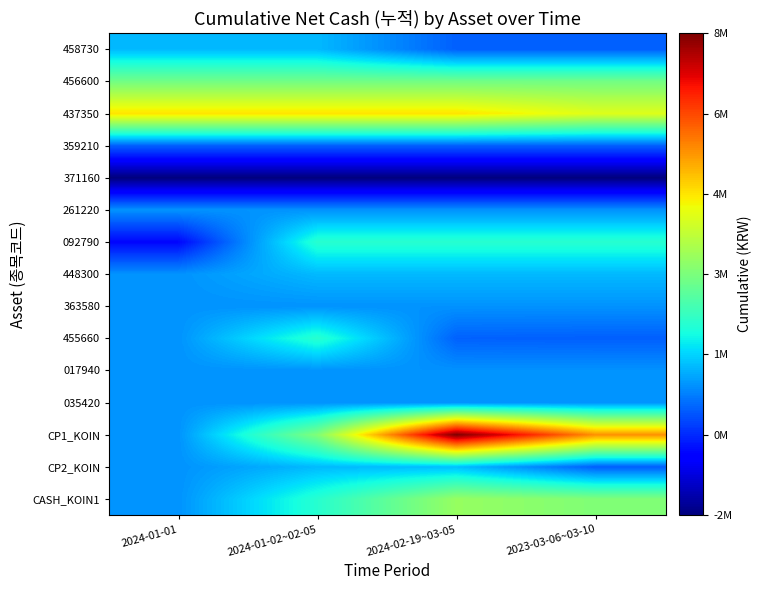

At how many categories does at least one series exceed 4039134?

4